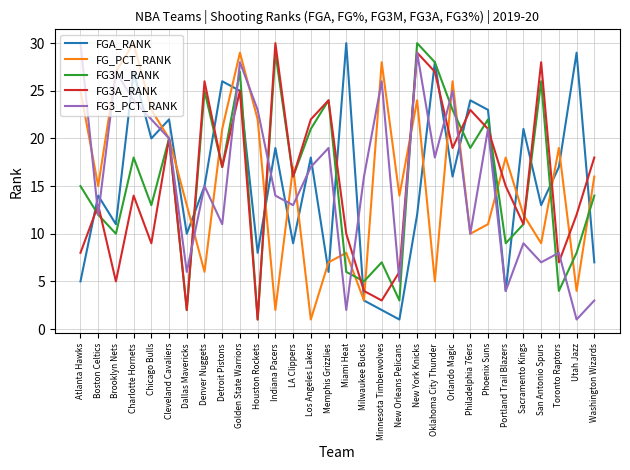

What is the difference between the second highest and second lowest values in the FGA_RANK series?

27